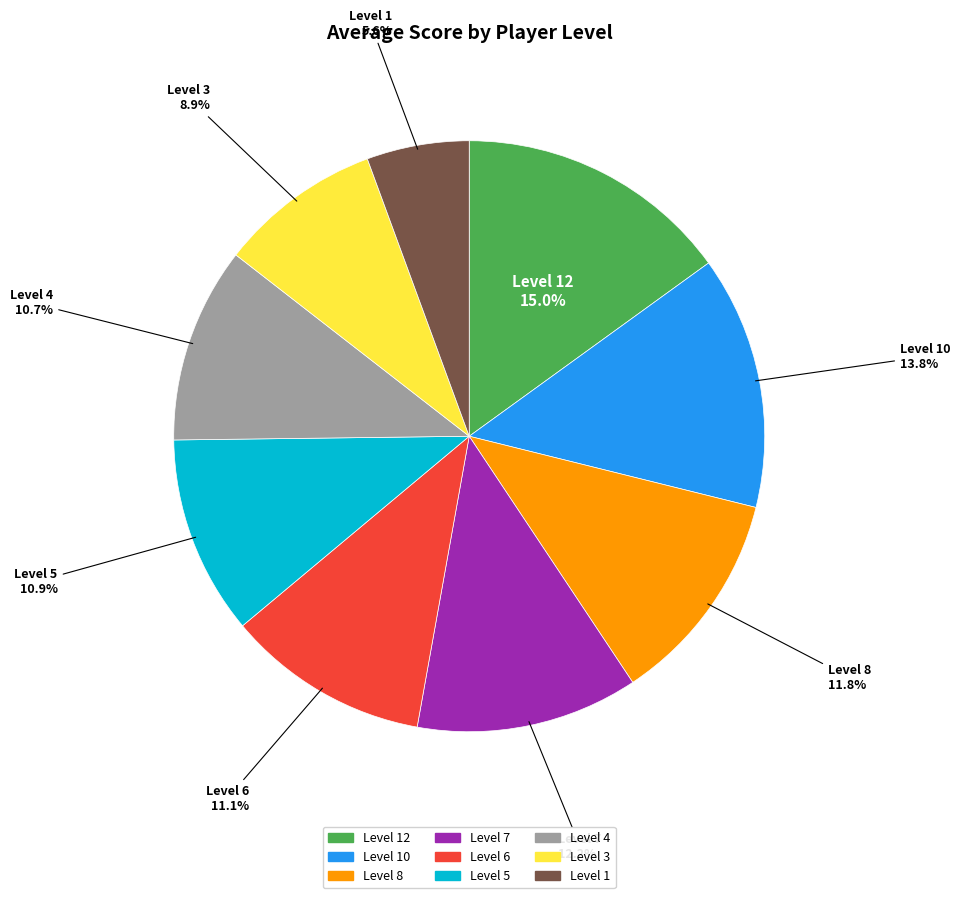

Does any single category account for the majority?

No